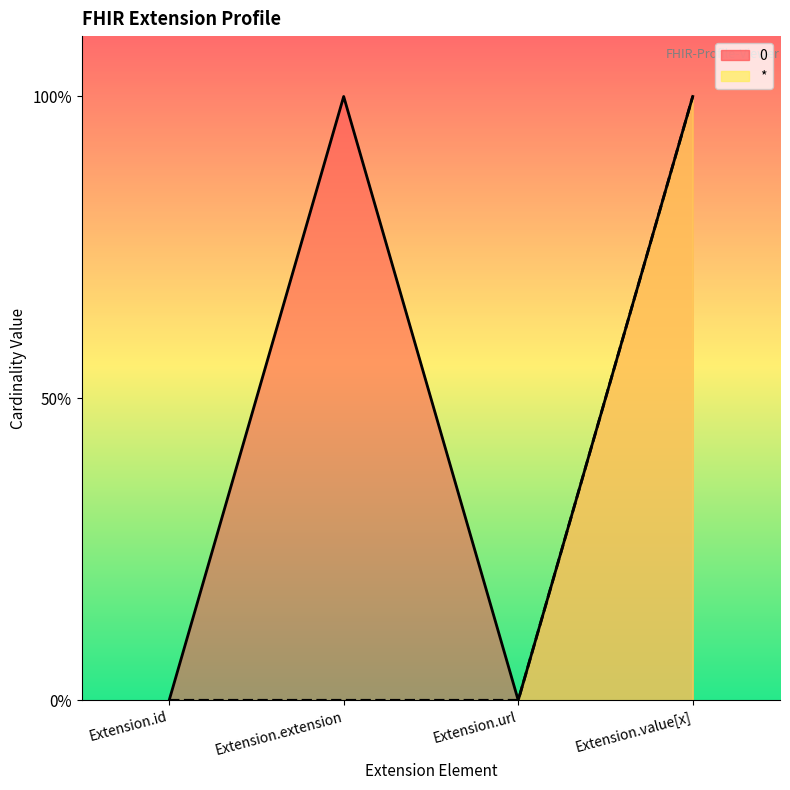

Rank the series by their maximum value, from lowest to highest.

*, 0